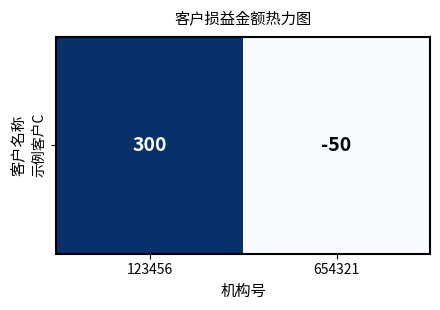

Reading right to left, transcribe all the data shown in this chart.

-50	300